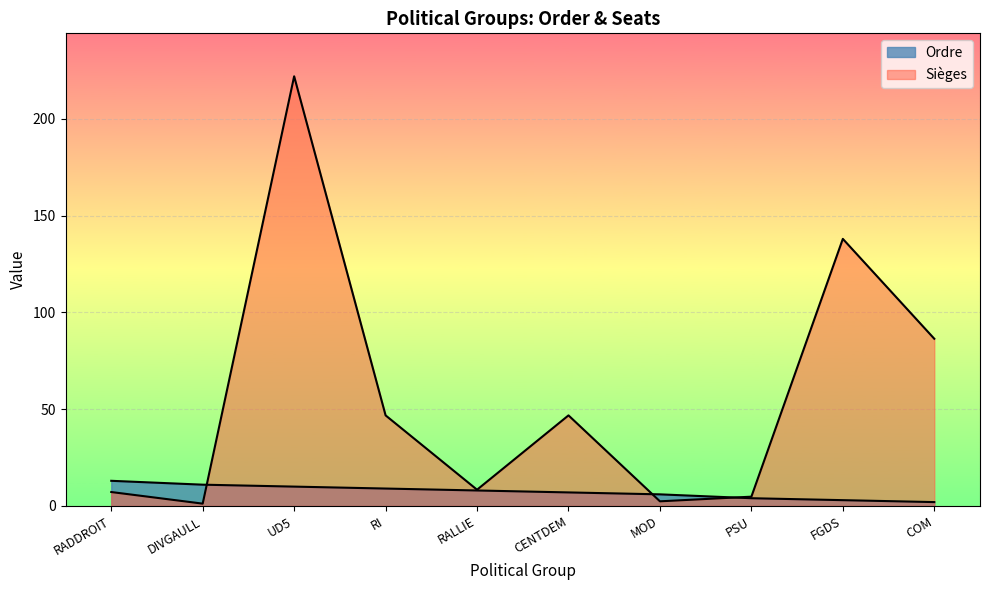

Reading right to left, what are all the values shown in this chart?

Ordre: 2.0	3.0	4.0	6.0	7.0	8.0	9.0	10.0	11.0	13.0
Sièges: 86.4	138.0	4.8	2.4	46.8	8.4	46.8	222.0	1.2	7.2